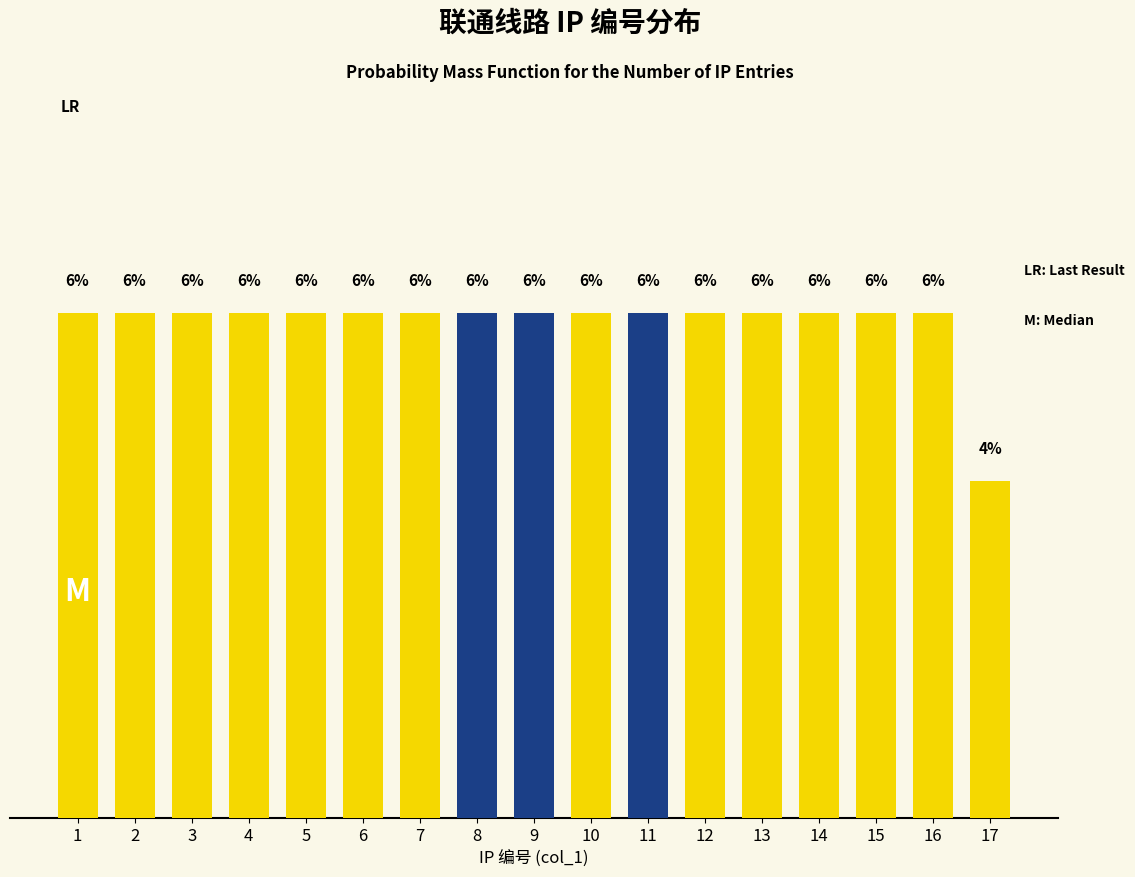

Does the chart contain any negative values?

No